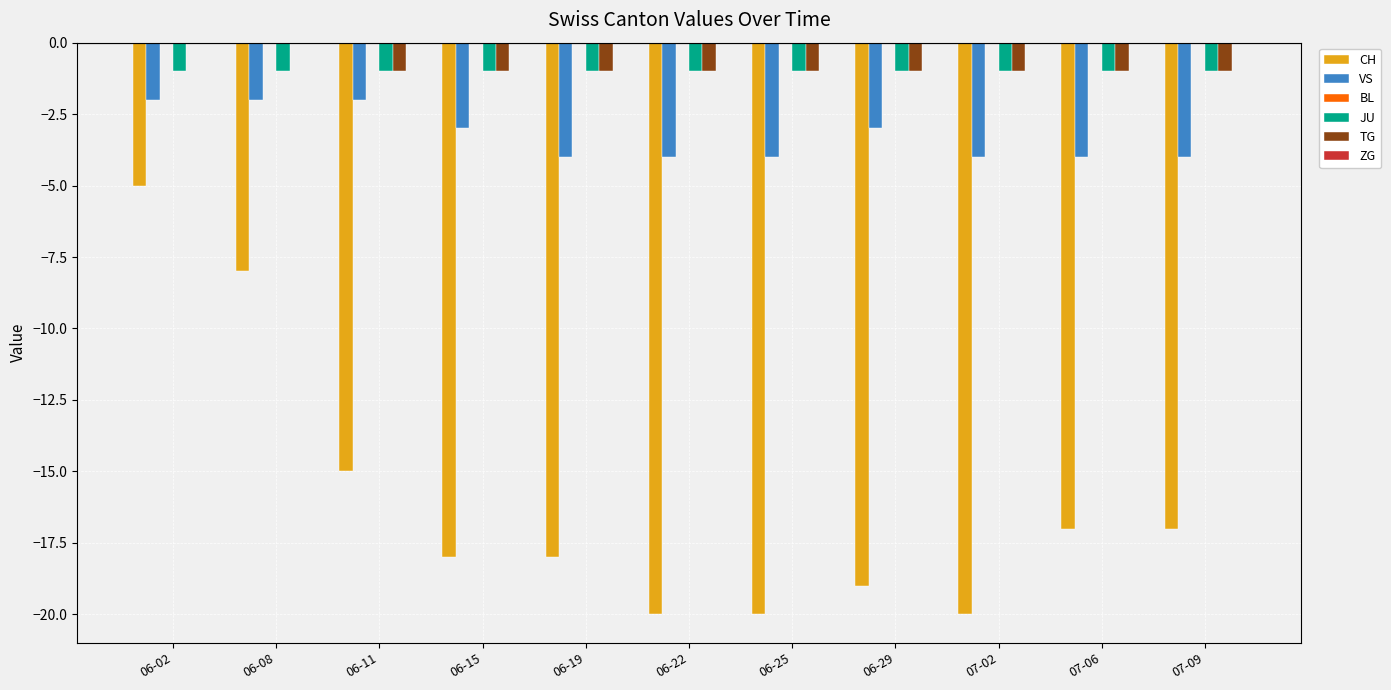

What is the sum of all JU values?

-11